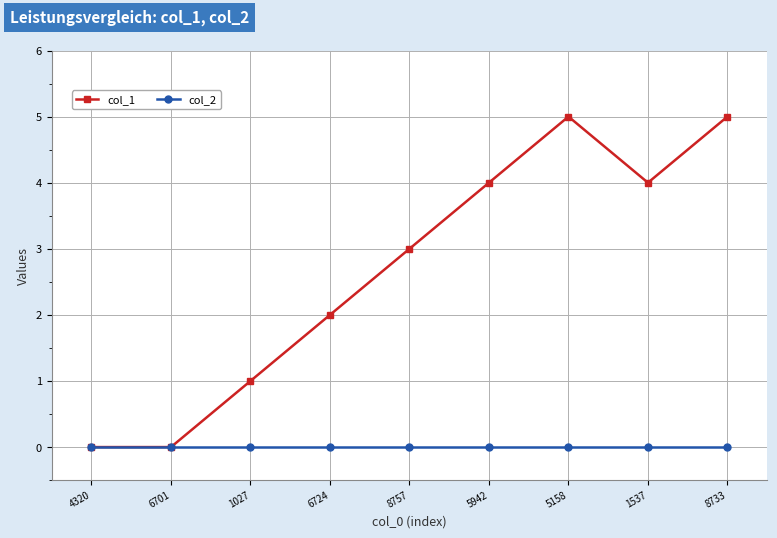

True or false: col_1 has more than 2 points higher than both neighbors.

False